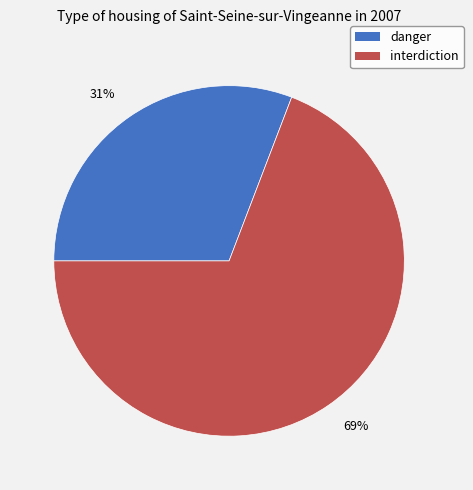

Between 31% and 69%, which is larger?

69%